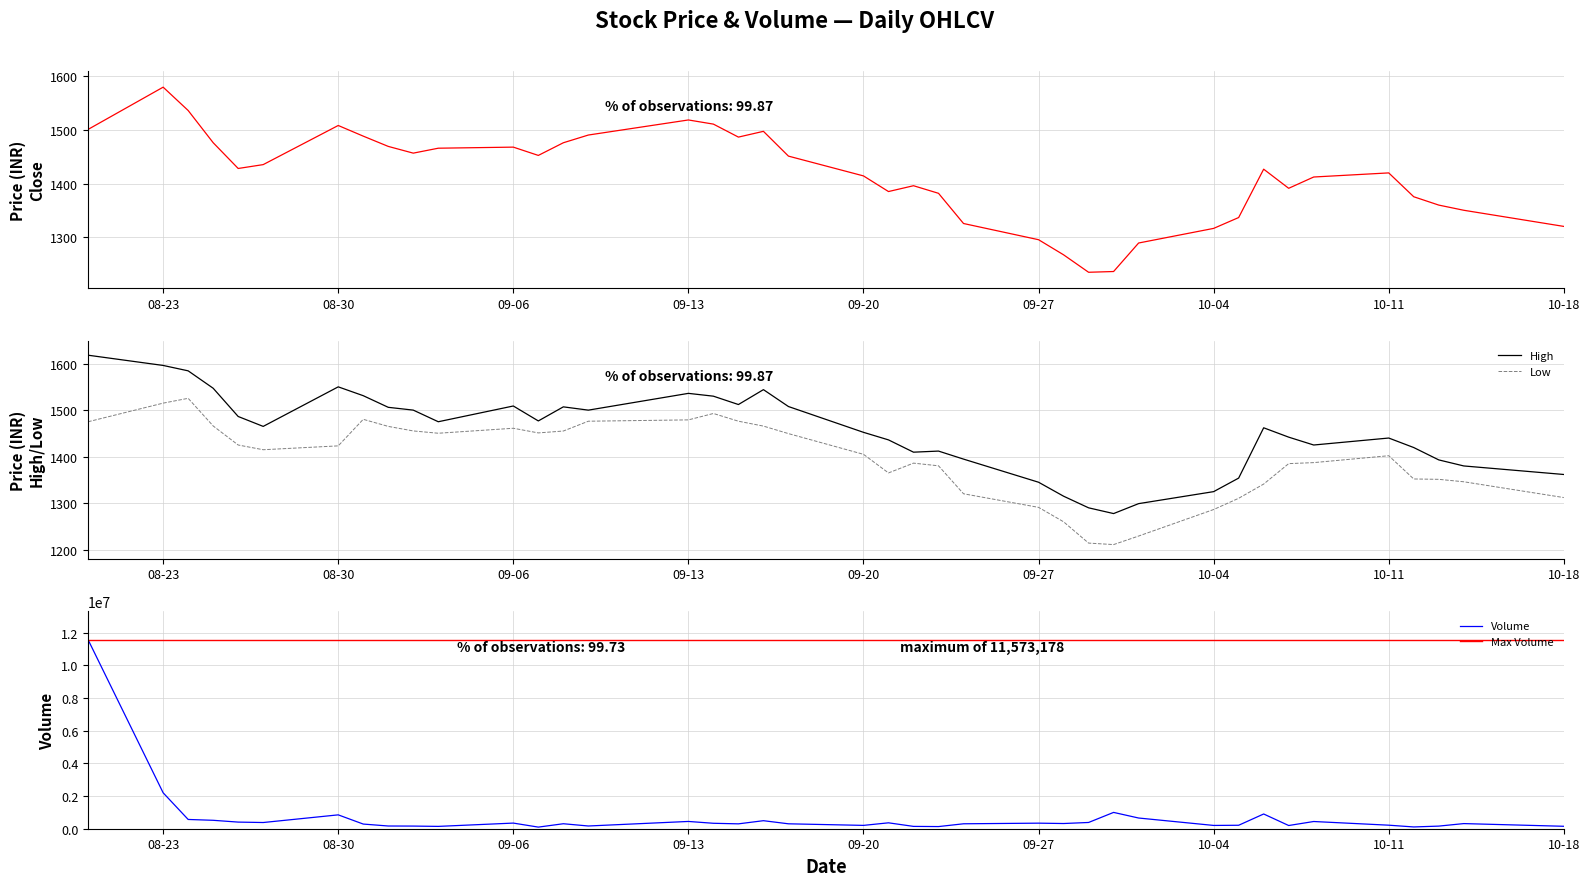

Which series has the largest total across all categories?

Volume